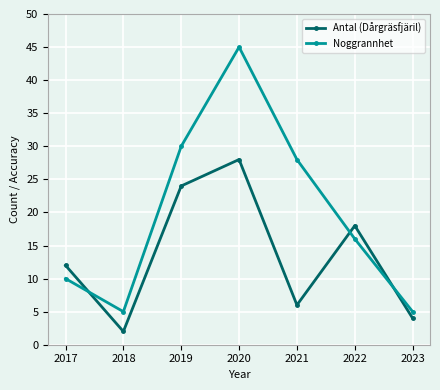

Reading left to right, transcribe all the data shown in this chart.

Antal (Dårgräsfjäril): 12	2	24	28	6	18	4
Noggrannhet: 10	5	30	45	28	16	5